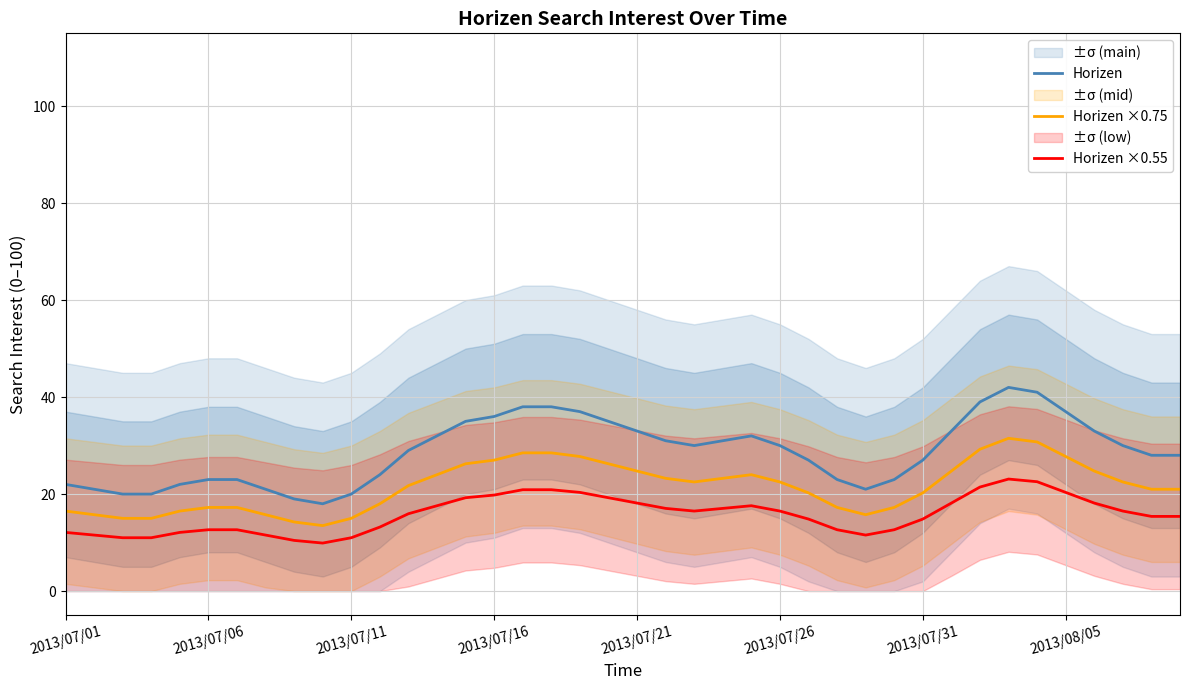

What is the lowest value of the Horizen ×0.75 series?

13.5